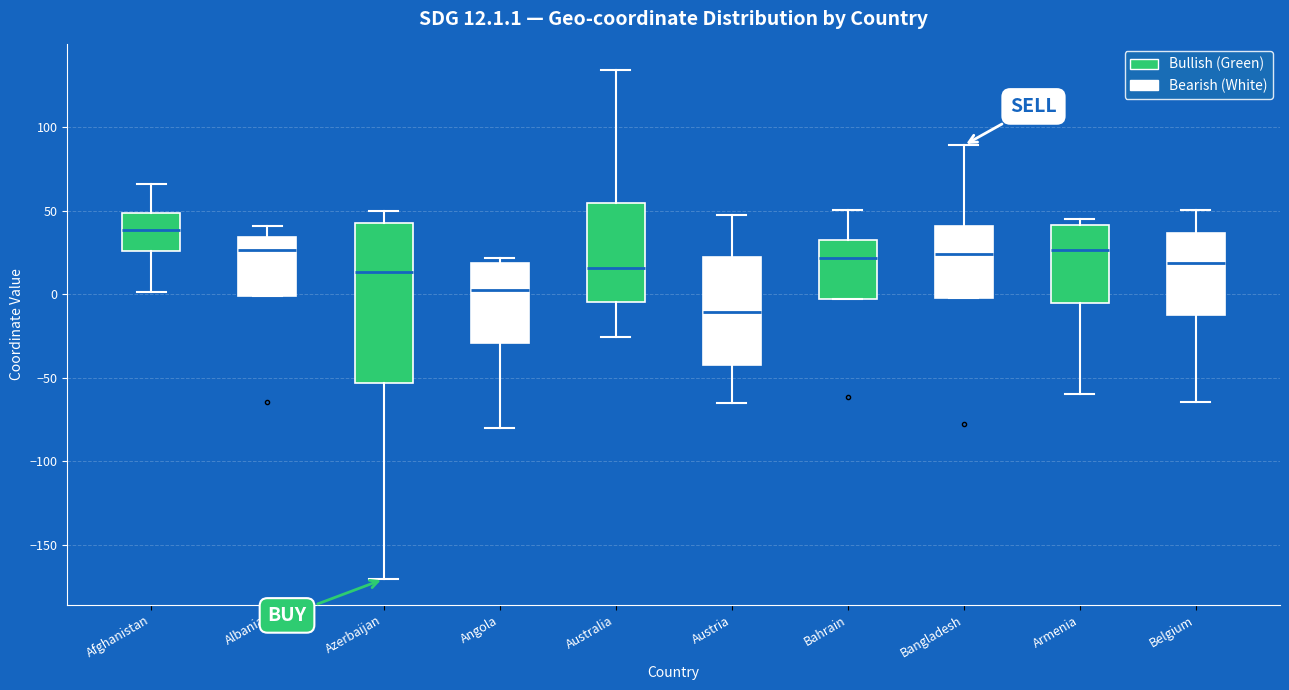

Which box is the tallest, from its lower edge to its upper edge?

Azerbaijan